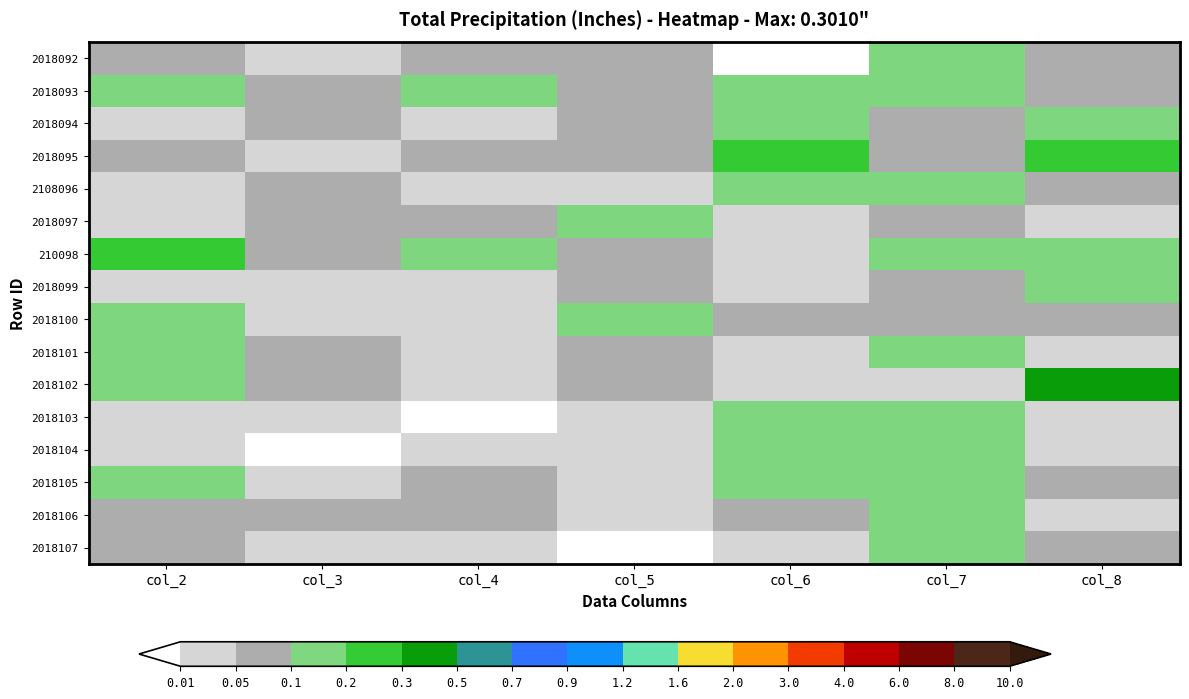

What is the spread (max minus min) of values at col_3?

0.1